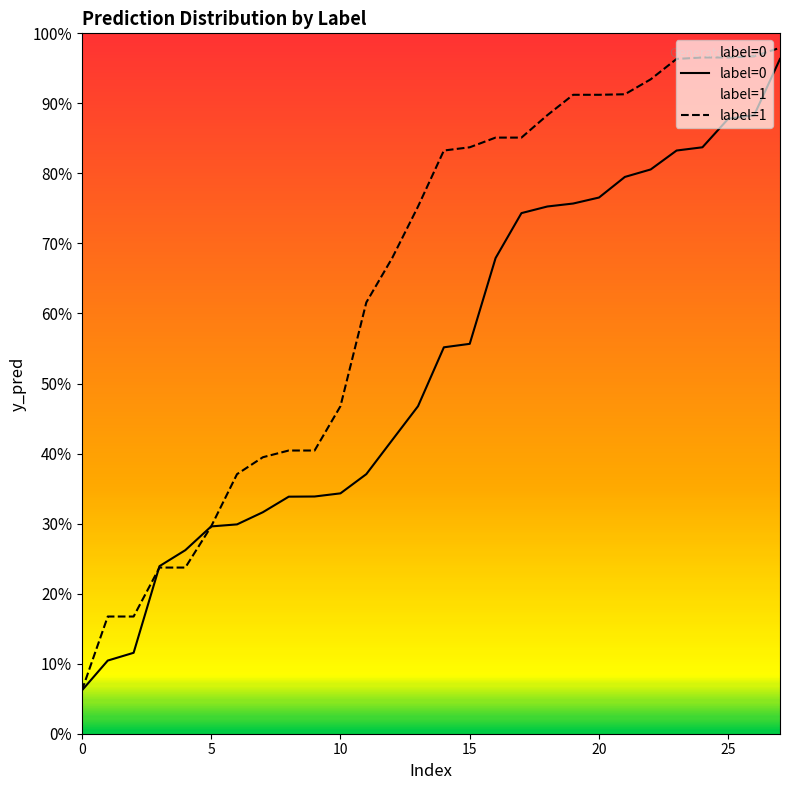

True or false: label=1 has a value of 0.0 at 0.

False